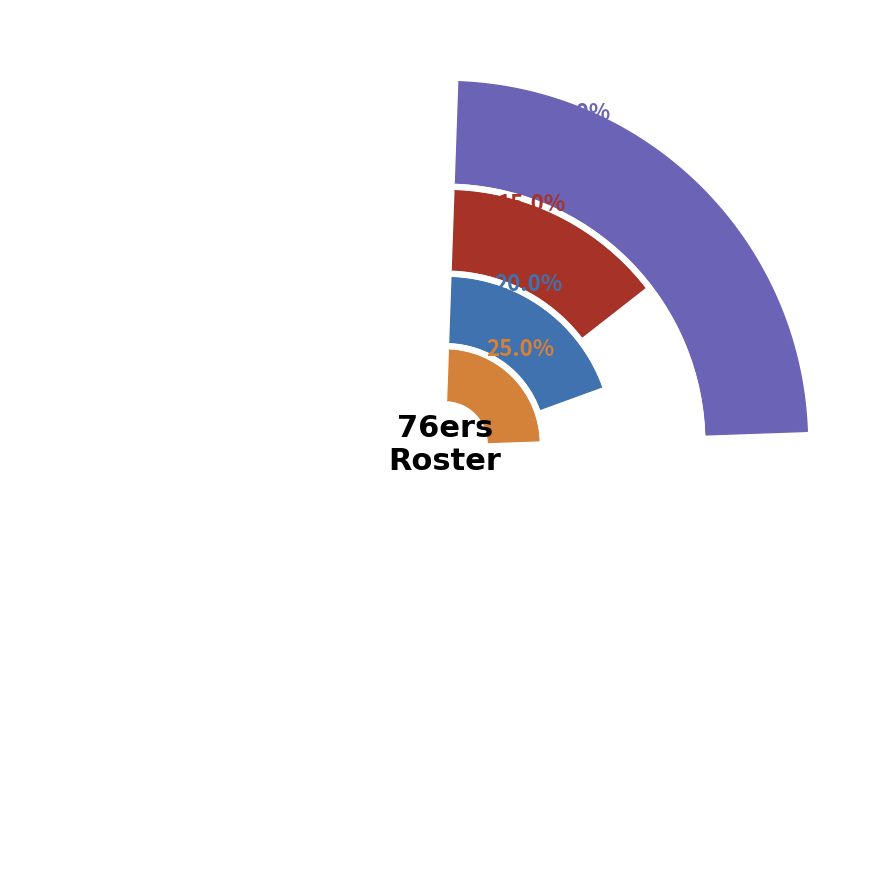

Is there a majority slice in this chart?

No